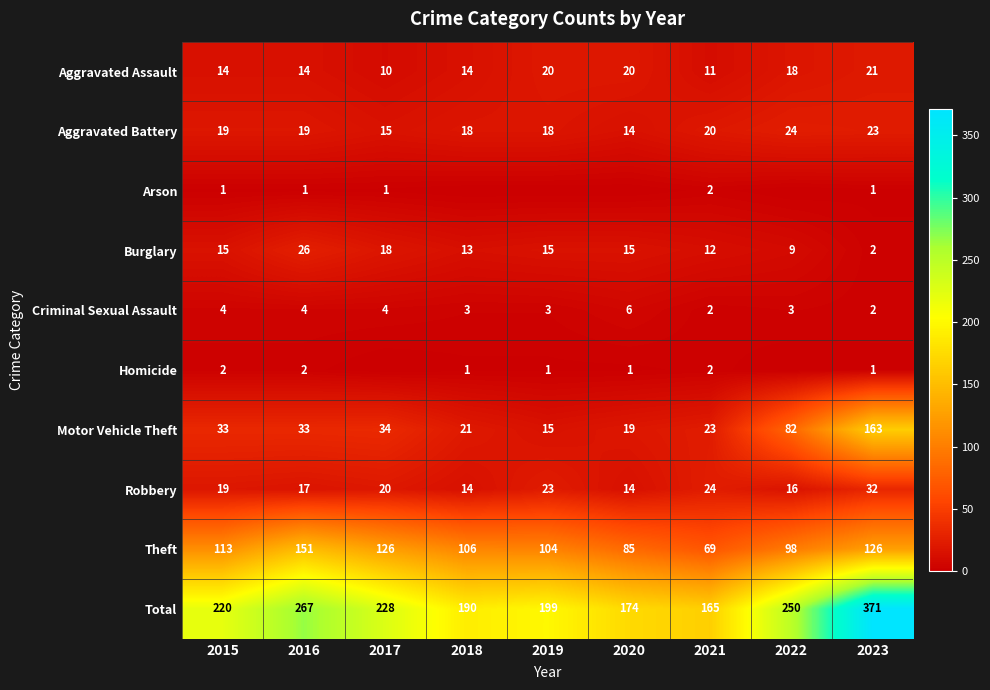

Is the value of Theft at 2020 greater than the value of Homicide at 2021?

Yes